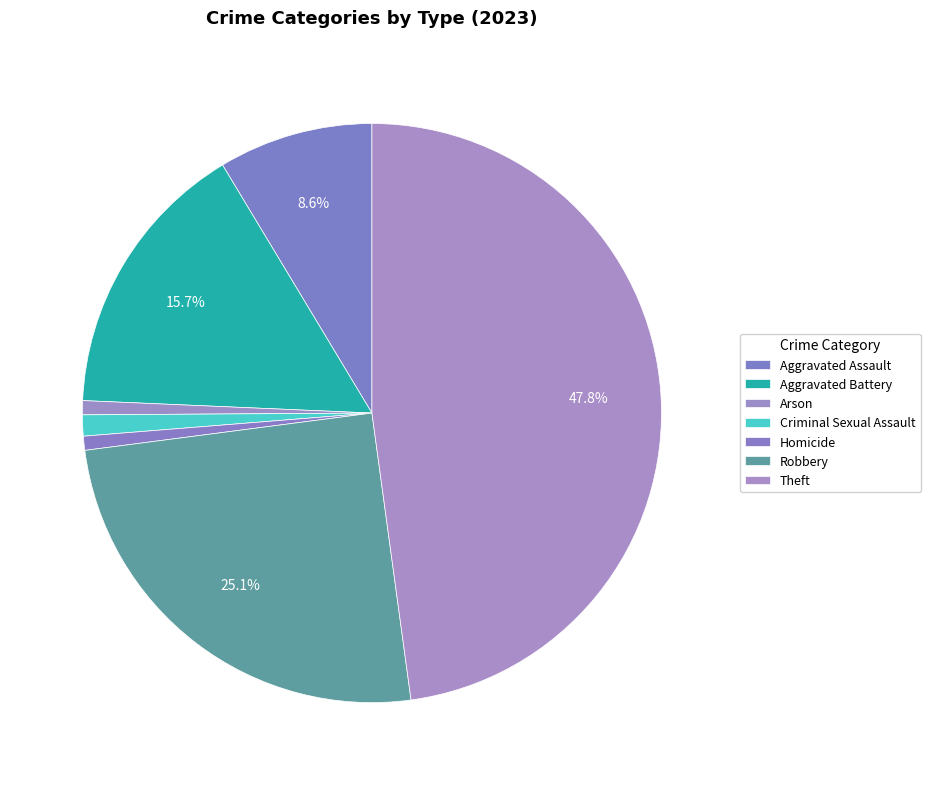

What percentage is the Theft slice, to the nearest percent?

48%